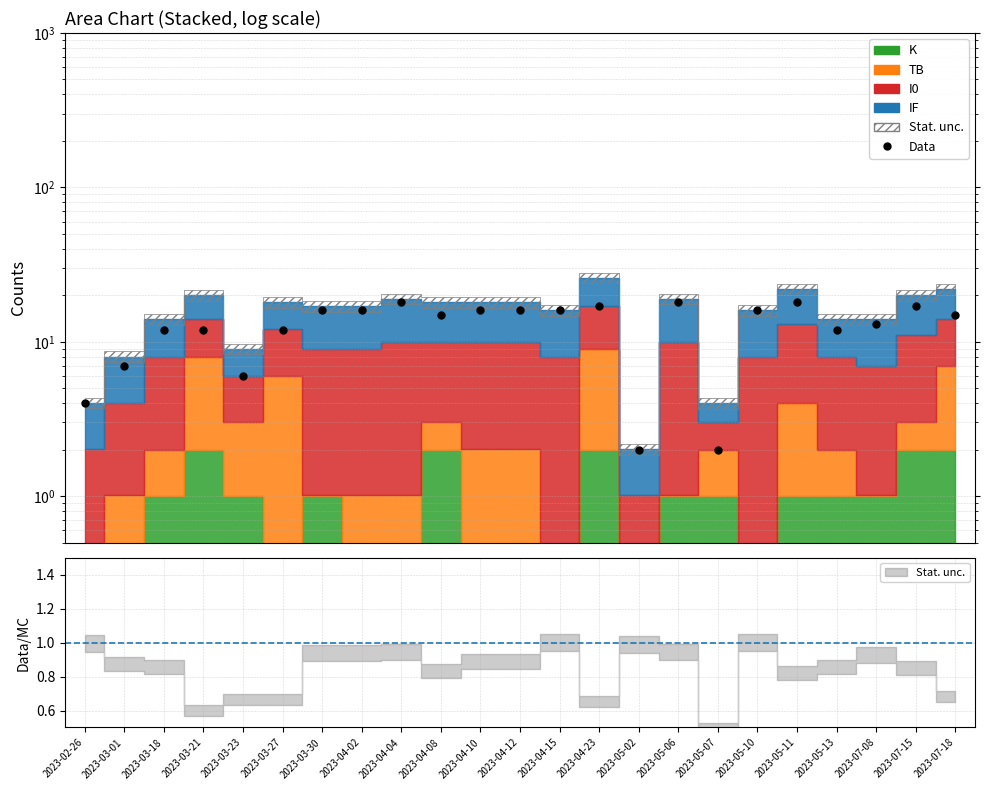

Reading right to left, extract all data points from this chart.

2023-07-18=15	2023-07-15=17	2023-07-08=13	2023-05-13=12	2023-05-11=18	2023-05-10=16	2023-05-07=2	2023-05-06=18	2023-05-02=2	2023-04-23=17	2023-04-15=16	2023-04-12=16	2023-04-10=16	2023-04-08=15	2023-04-04=18	2023-04-02=16	2023-03-30=16	2023-03-27=12	2023-03-23=6	2023-03-21=12	2023-03-18=12	2023-03-01=7	2023-02-26=4